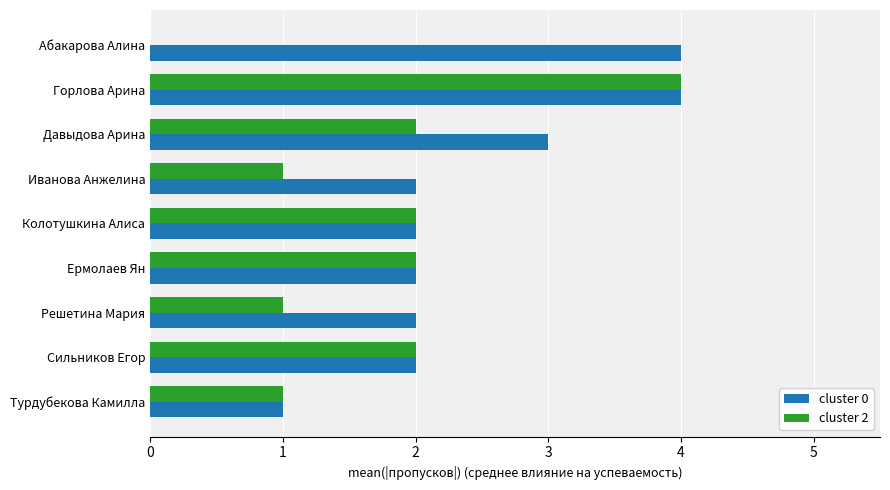

Which series has the largest range (max minus min)?

cluster 2